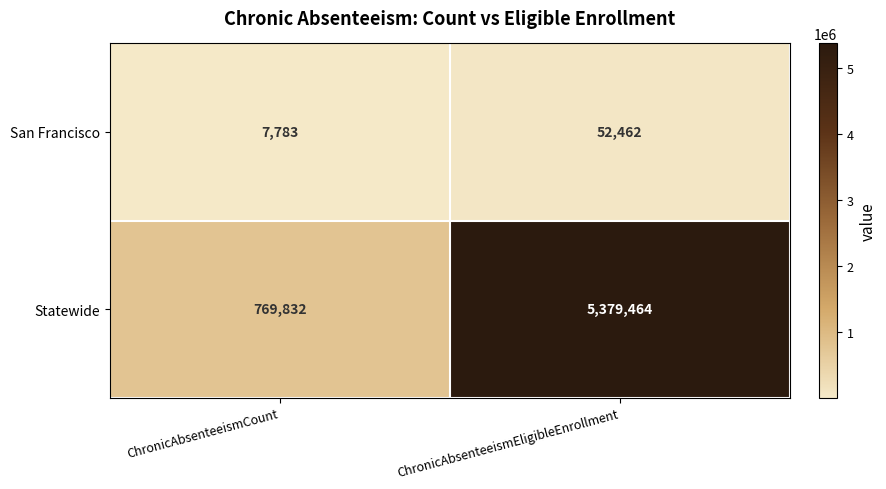

What is the difference between the maximum and minimum values in the San Francisco series?

44679